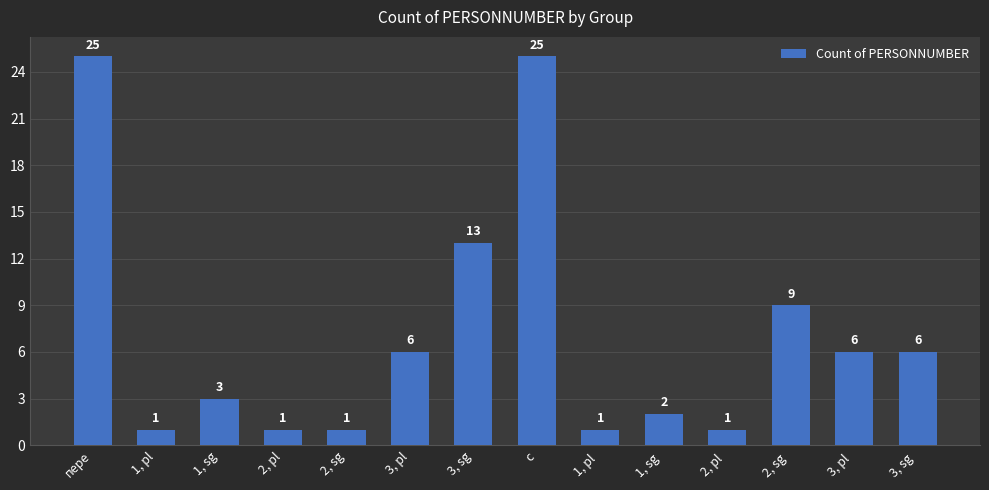

What is the sum of the values at 1, pl and 1, sg?

4